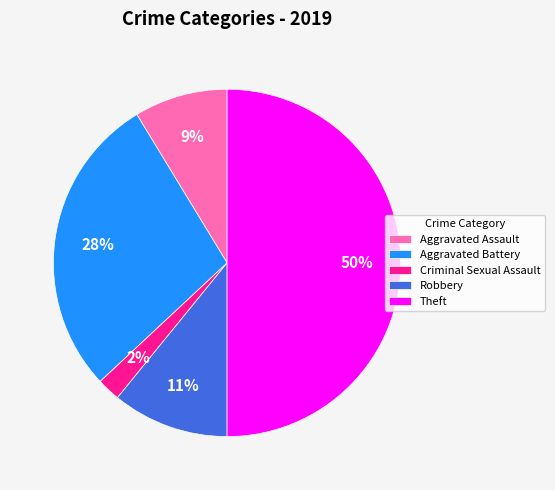

To the nearest percent, what is the combined percentage of Aggravated Assault and Criminal Sexual Assault?

11%